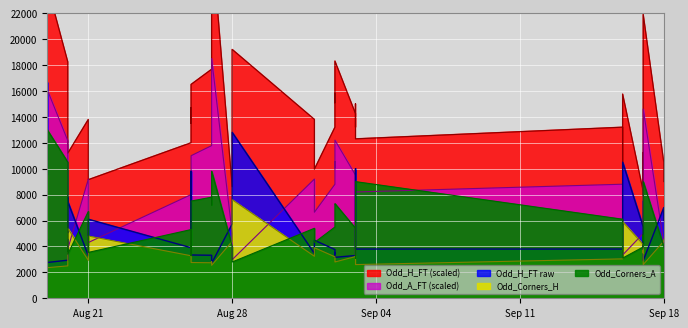

Read the Odd_Corners_A value at Aug 21.

6700.0